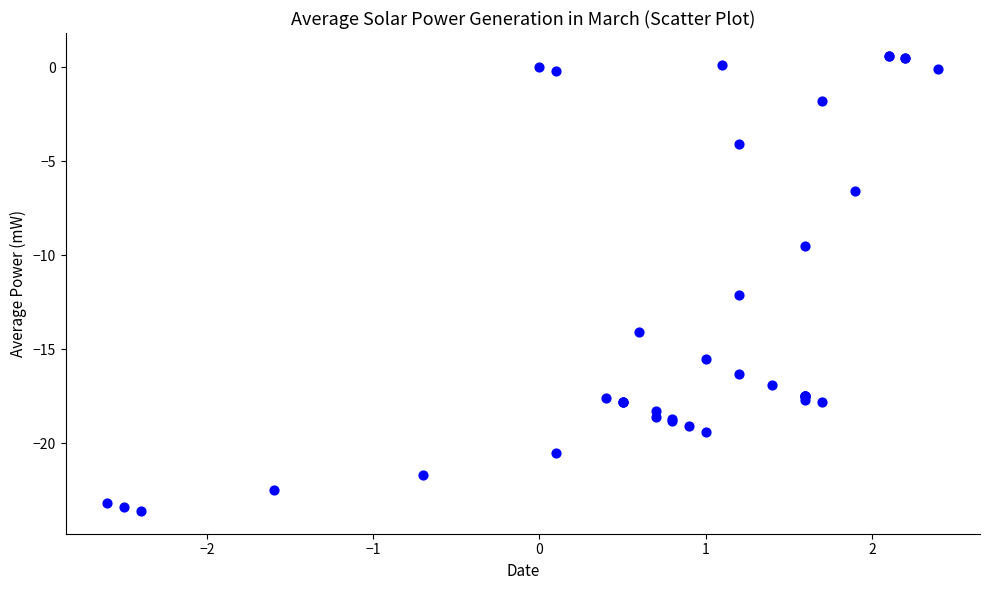

What Y value in the scatter plot is closest to -11?

-12.1